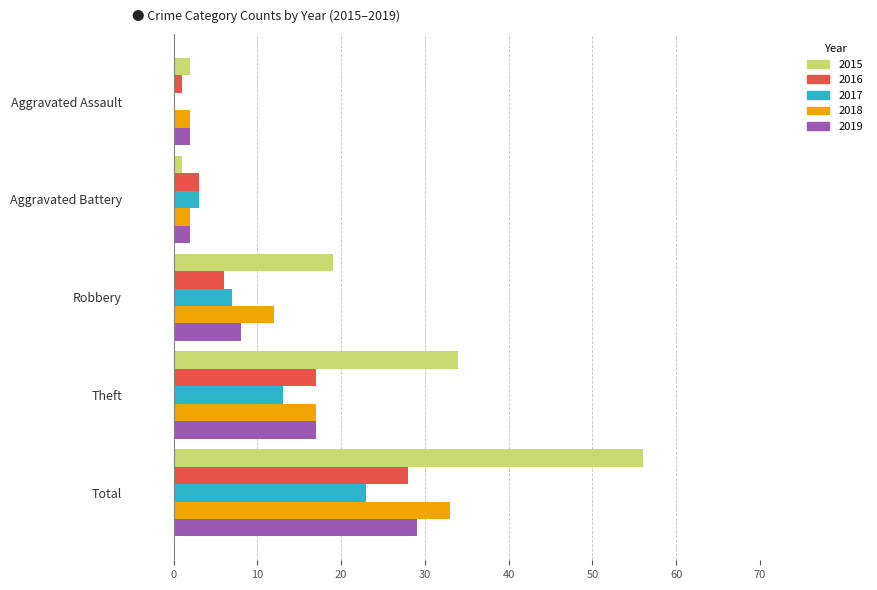

The value of 2018 at Robbery is 12. True or false?

True